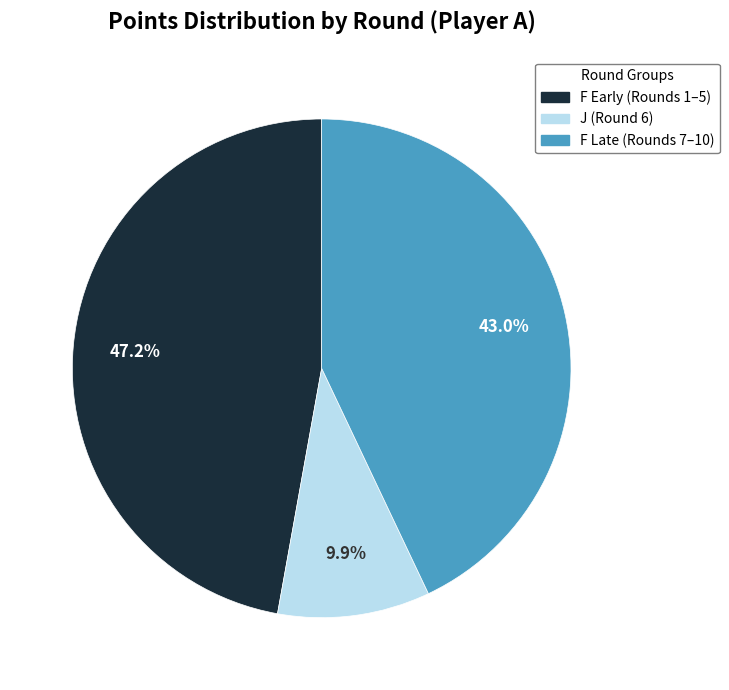

Is there a majority slice in this chart?

No